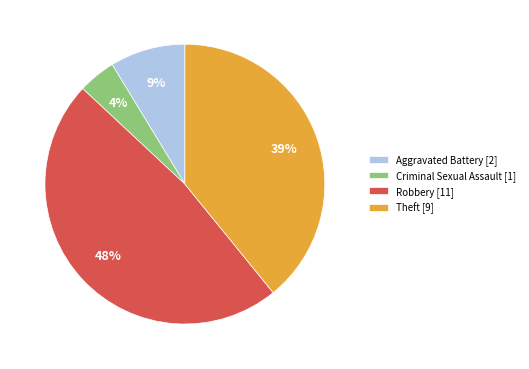

Approximately how many times larger is the value at Robbery [11] compared to Theft [9]?

1.2